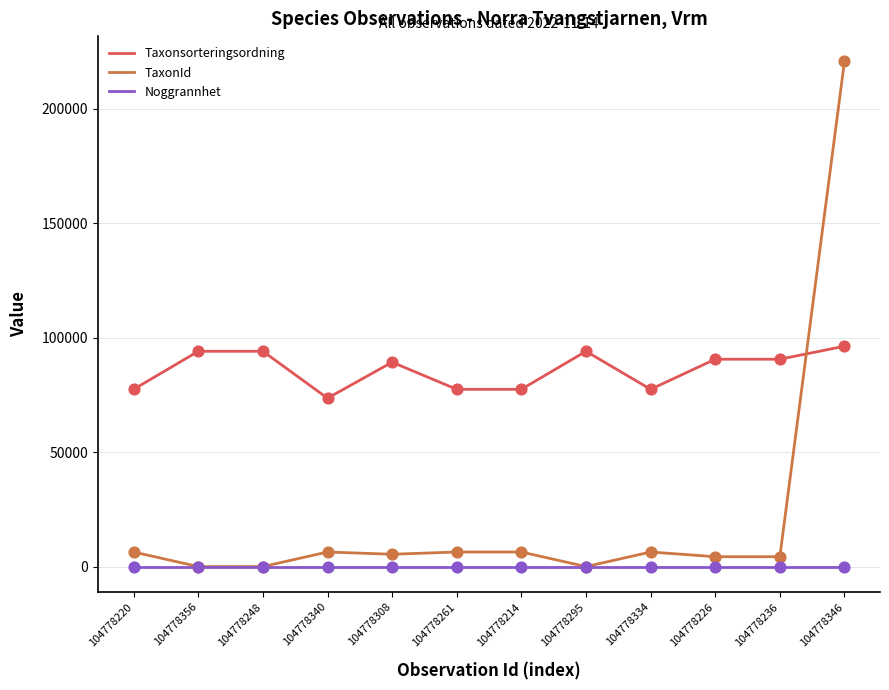

Which series has the largest total across all categories?

Taxonsorteringsordning